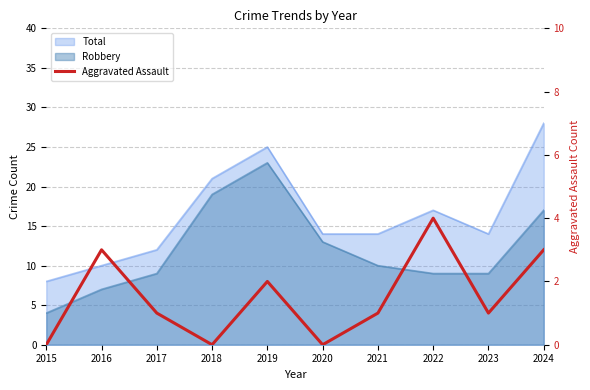

How many points are higher than both their immediate neighbors (excluding endpoints)?

3